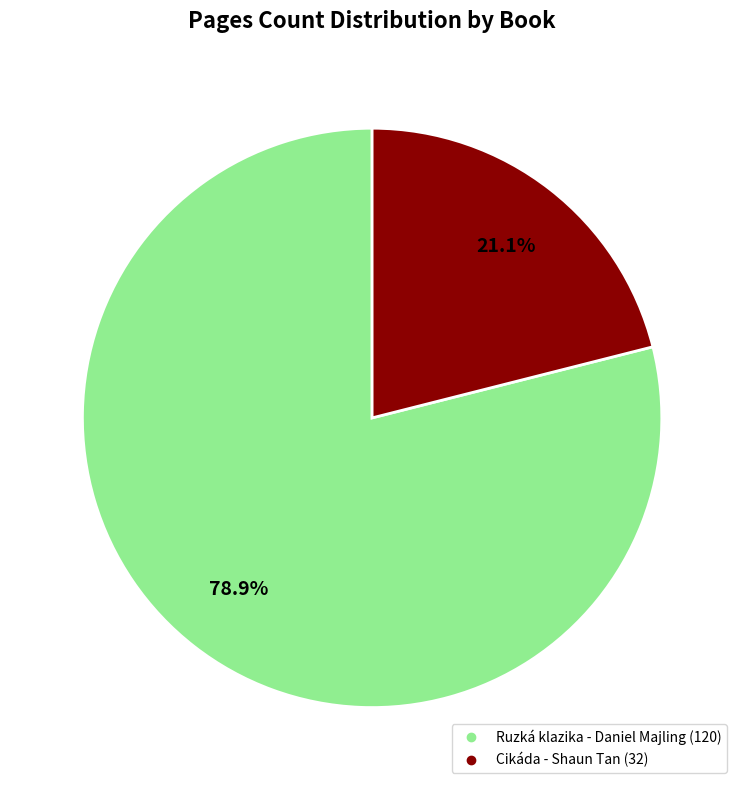

Rank the categories by value from highest to lowest.

Ruzká klazika - Daniel Majling, Cikáda - Shaun Tan